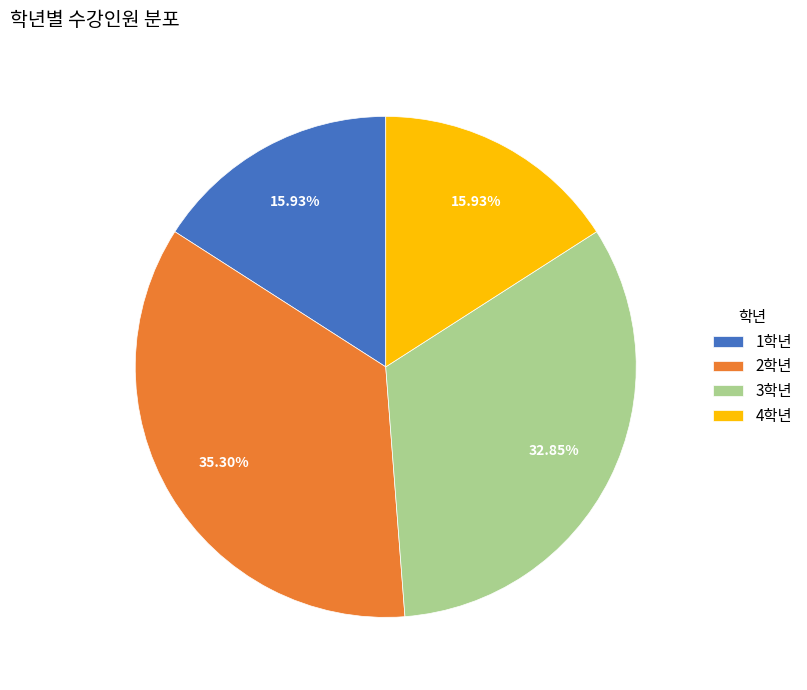

Count the number of slices in the pie.

4